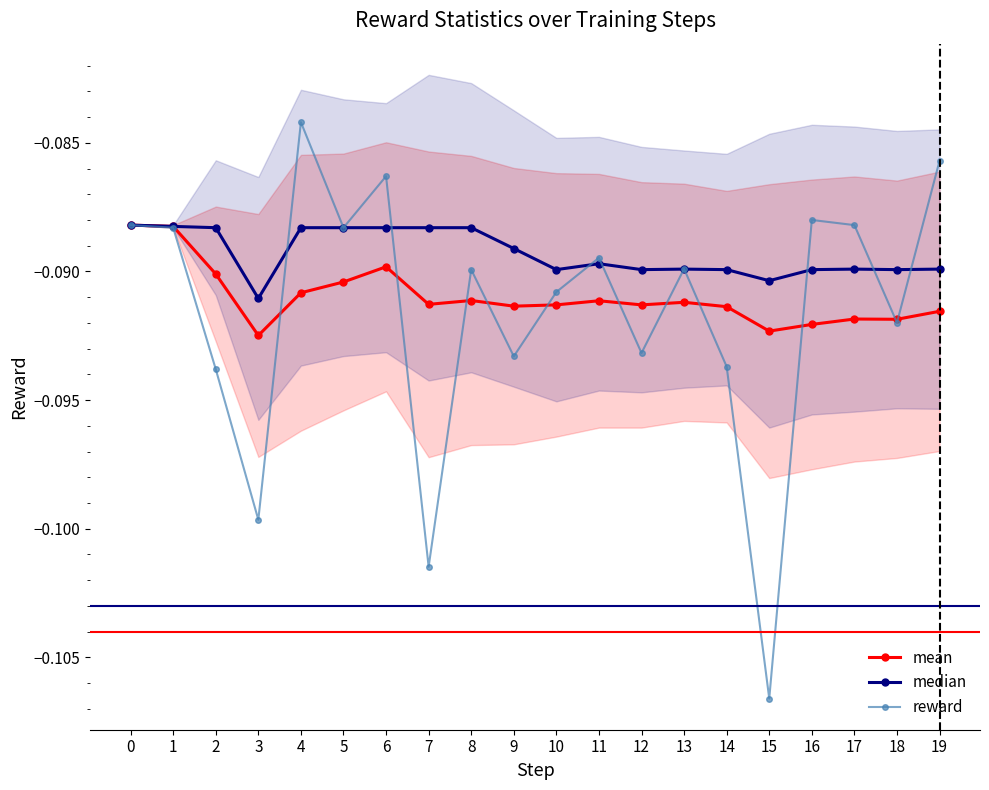

True or false: reward has a value of -0.1 at 8.

True